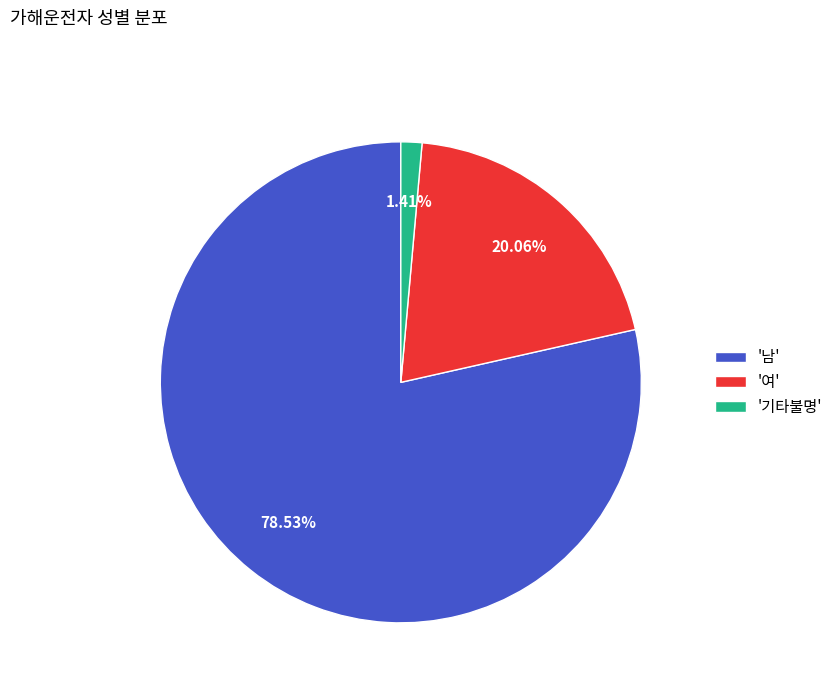

Which category has the smallest portion of the pie?

'기타불명'